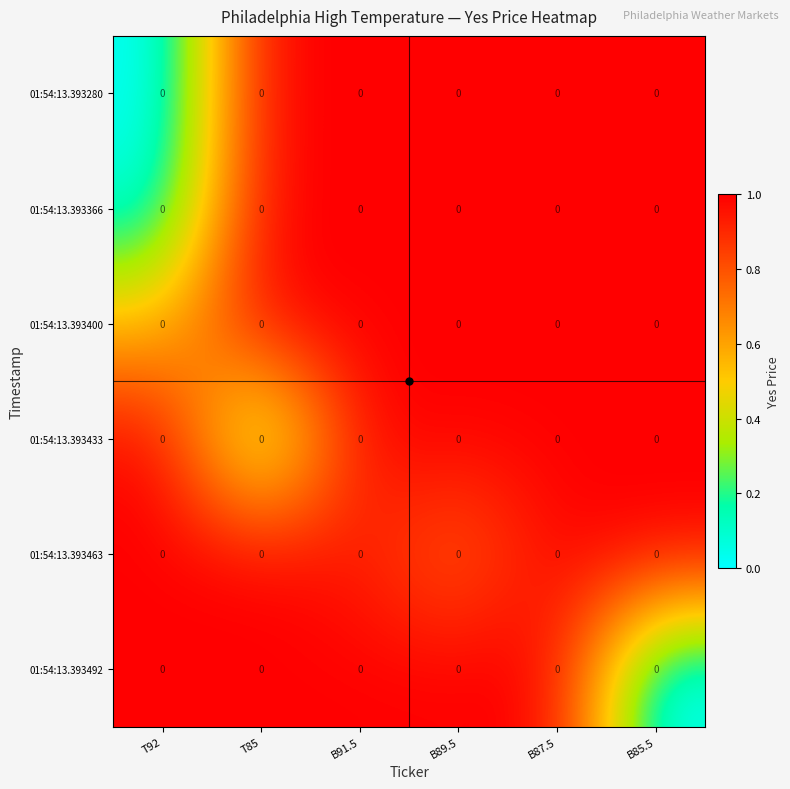

True or false: 01:54:13.393280 has a value of 1.0 at B85.5.

True